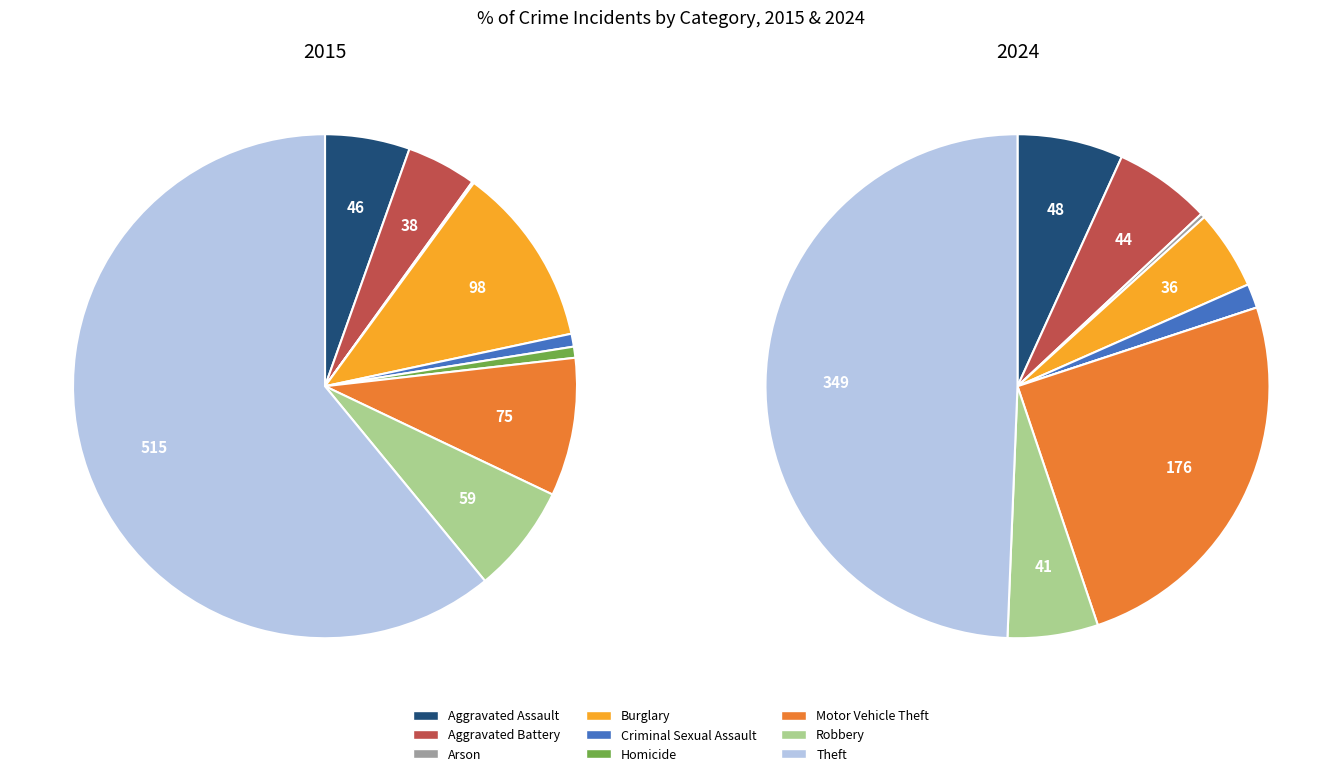

Rank the series by their maximum value, from lowest to highest.

2024, 2015